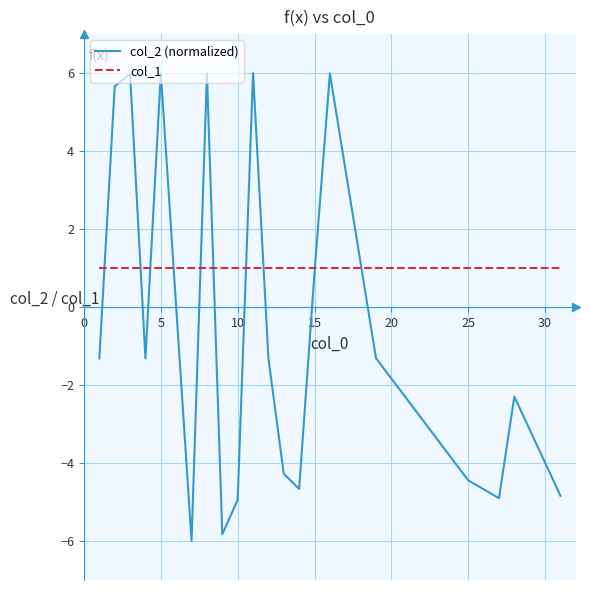

List the series in order of their overall mean, lowest first.

col_2 (normalized), col_1